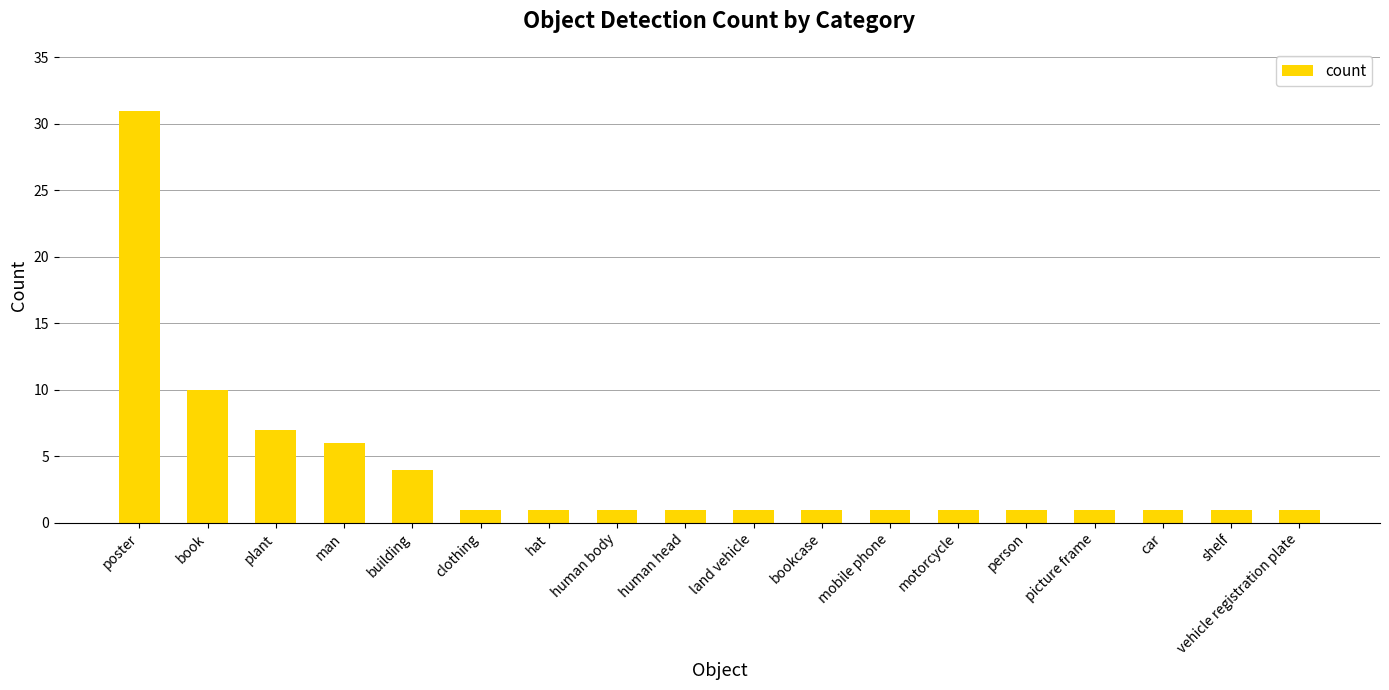

What is the value of the 5th bar from the left?

4